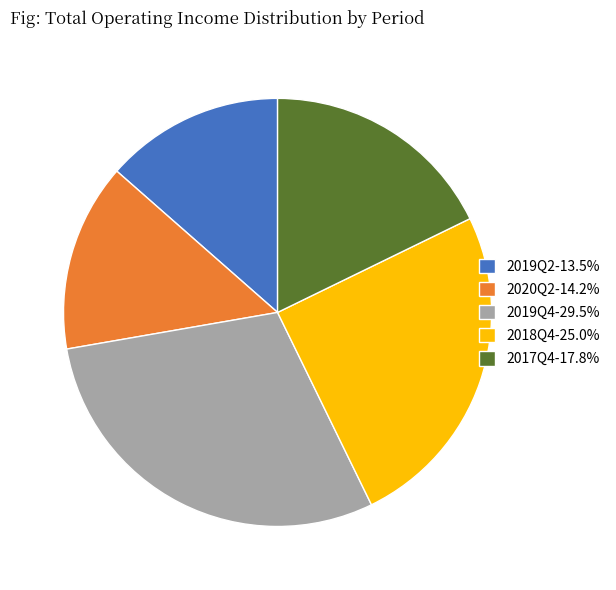

Is there a majority slice in this chart?

No